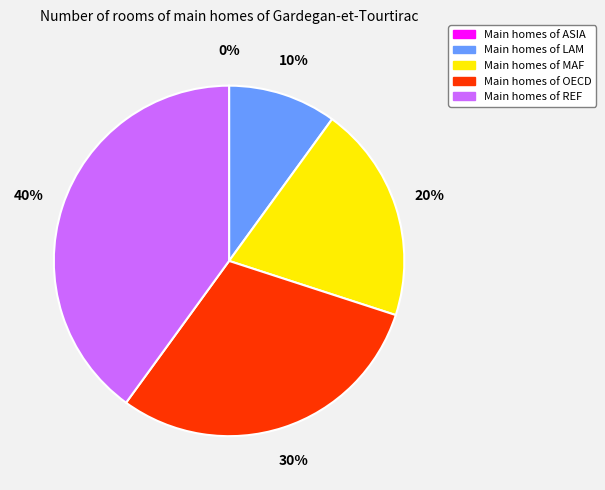

Is there any slice that represents more than half of the pie?

No